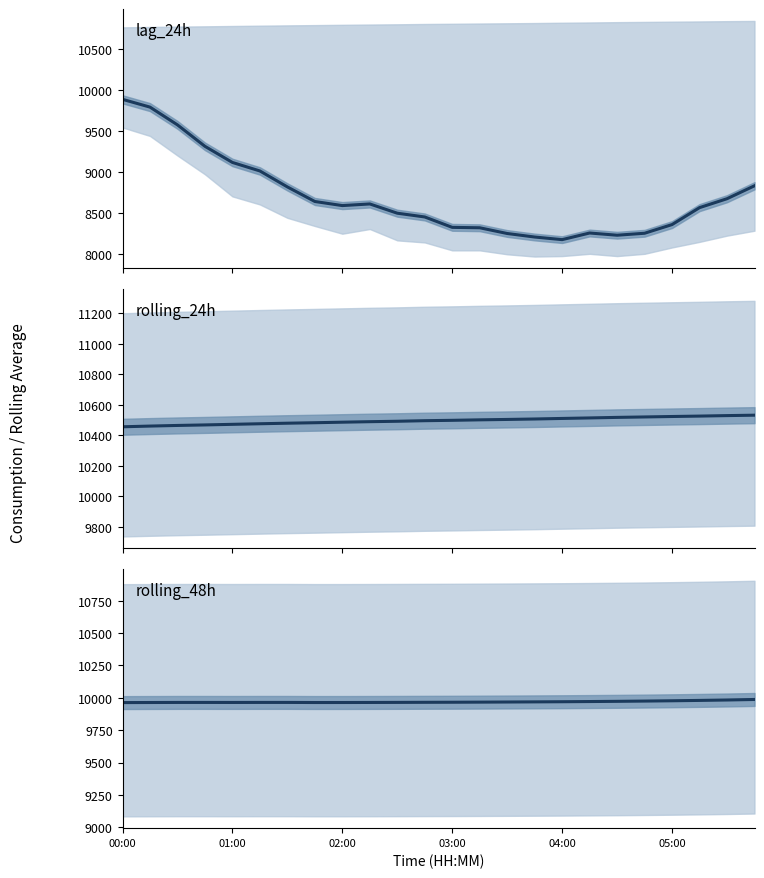

Which series has the largest total across all categories?

rolling_24h